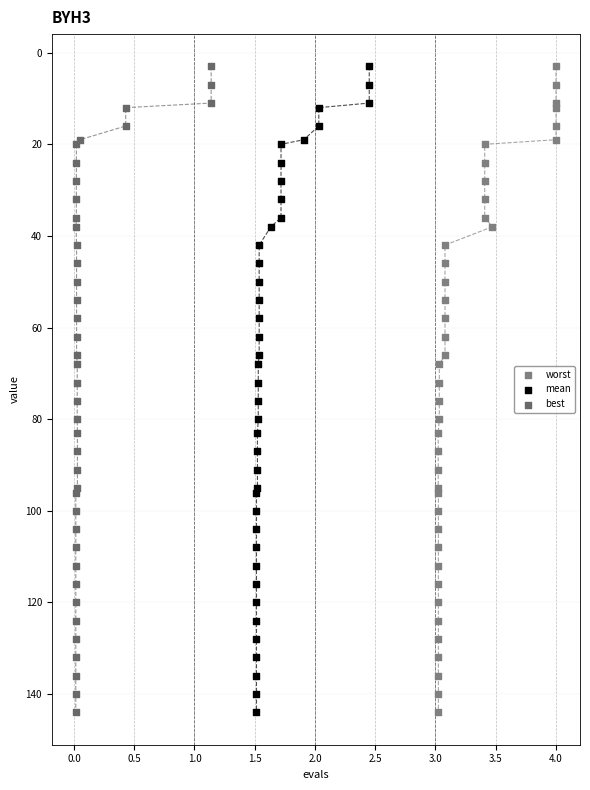

What are all the series names shown in the legend?

worst, mean, best